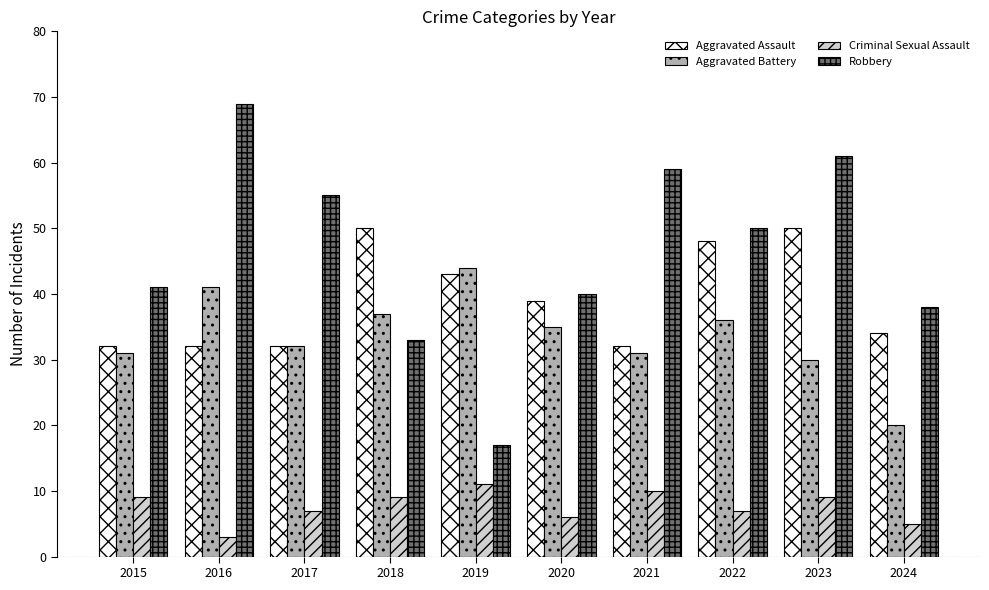

What is the smallest value displayed?

3